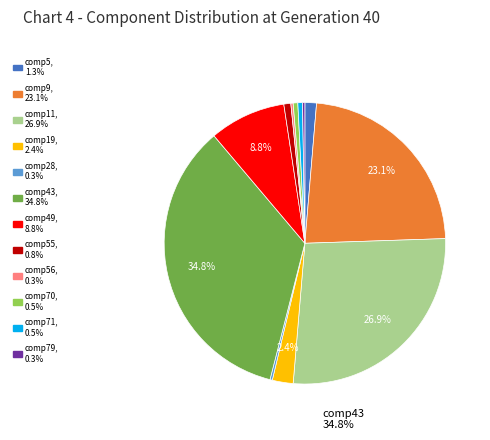

Does any single category account for the majority?

No